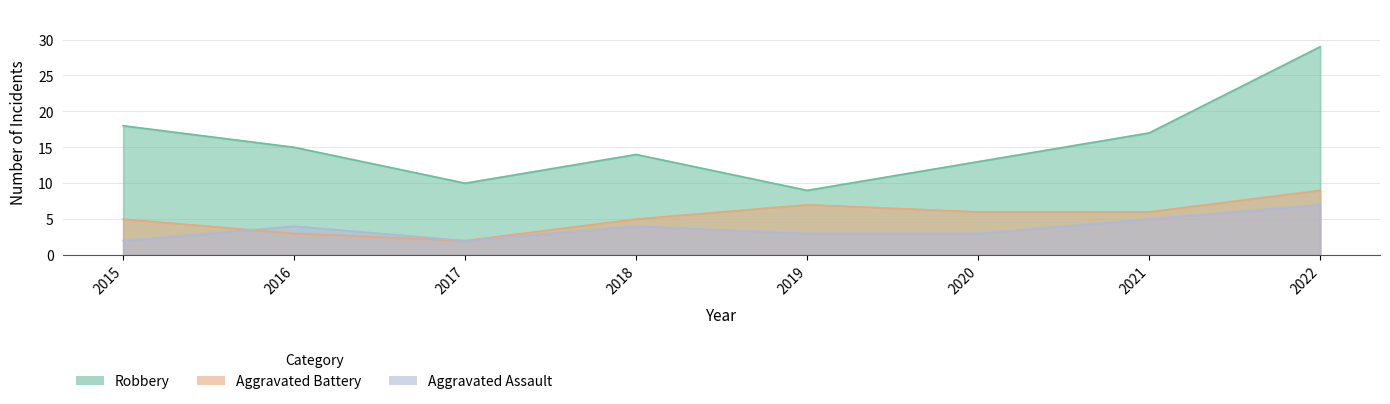

The Aggravated Battery series shows 9 at 2022. True or false?

True